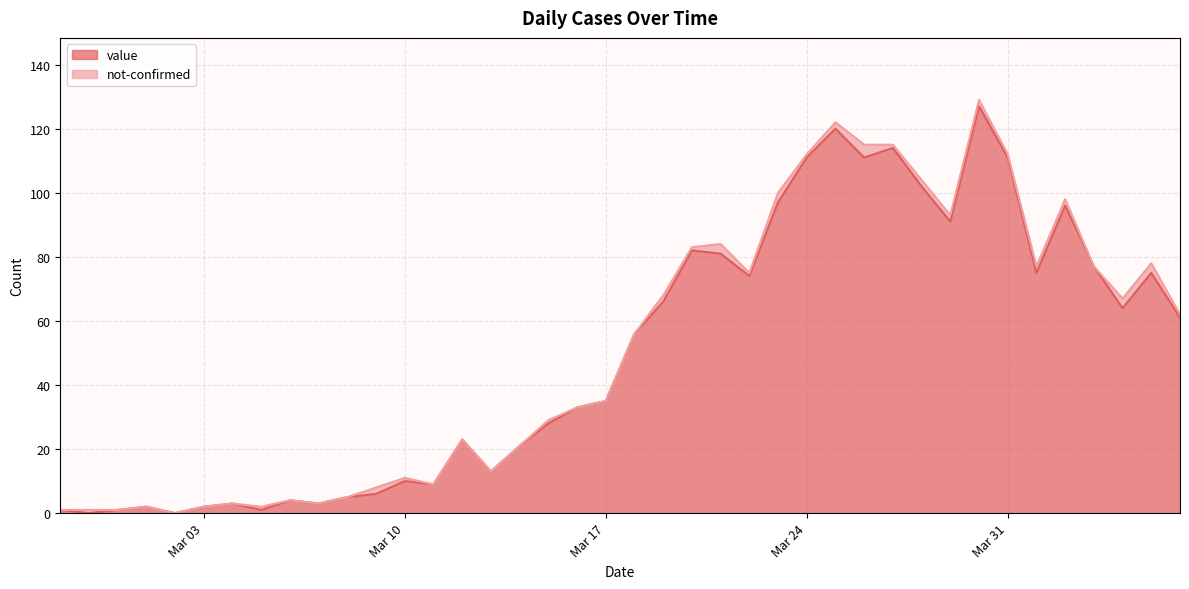

True or false: the data has more than 1 interior local peaks.

True